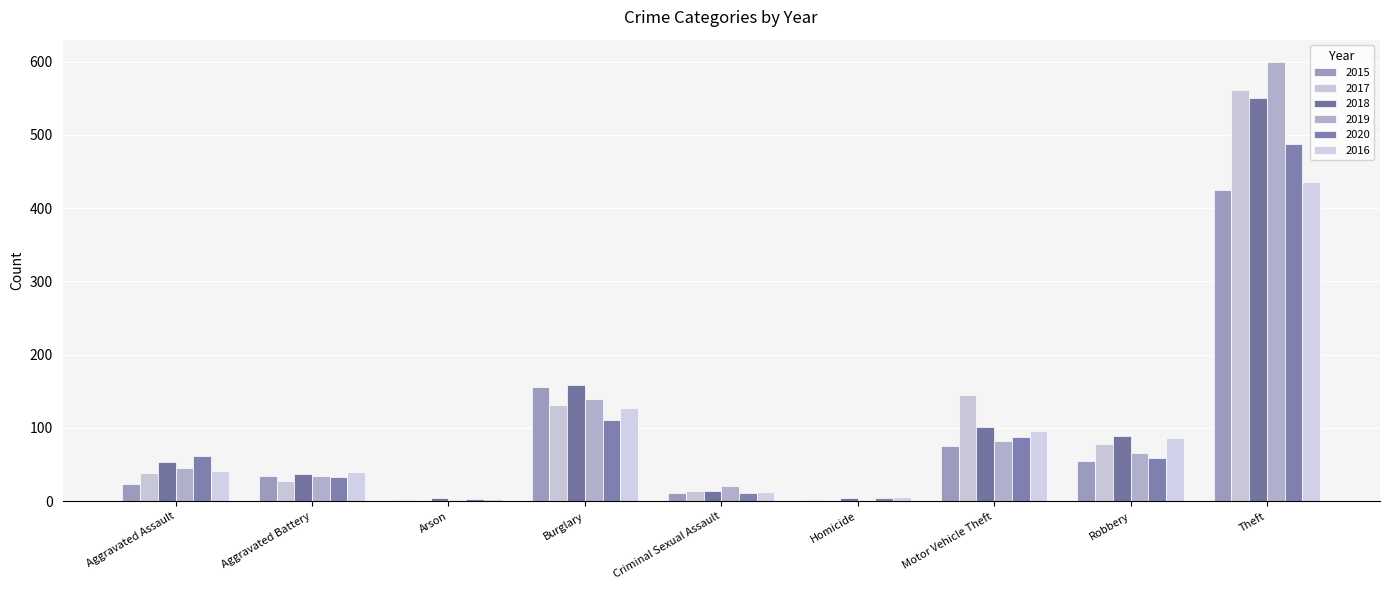

How many categories are shown in the chart?

9